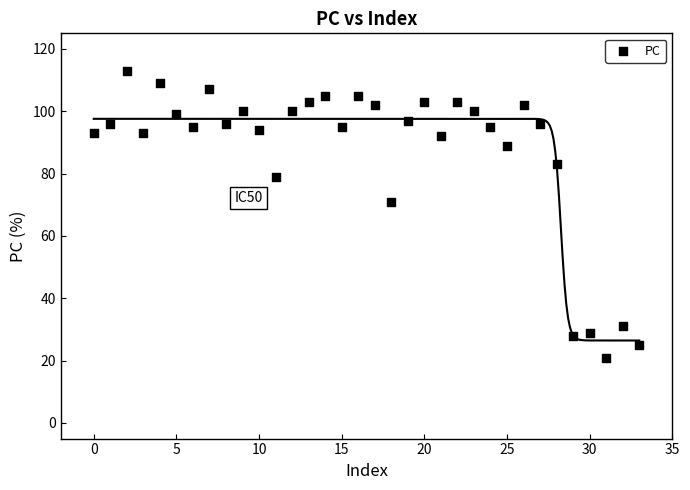

What Y value in the scatter plot is closest to 67?

71